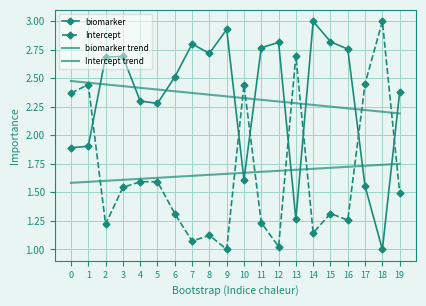

In Intercept, how many points are lower than both neighbors (excluding endpoints)?

6